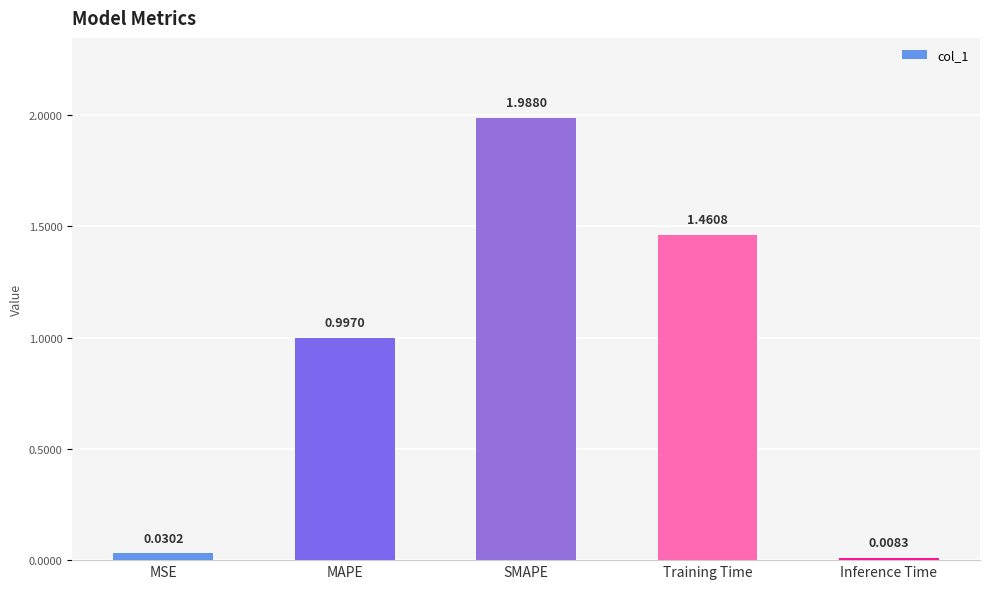

What is the average value?

0.9